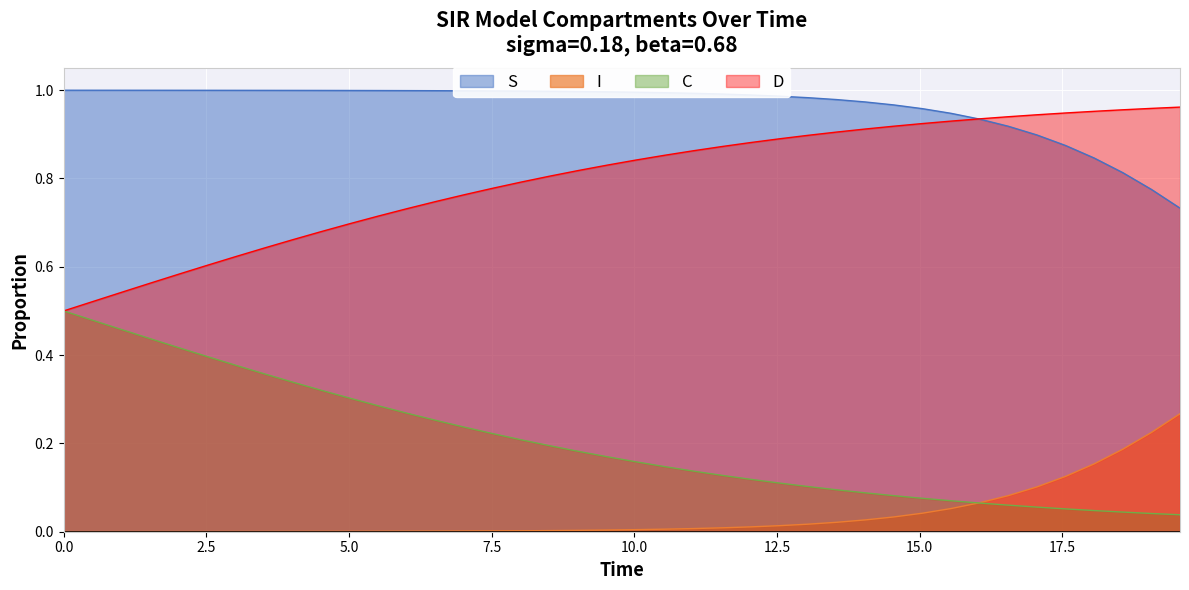

Rank the series by their average value, from lowest to highest.

I, C, D, S